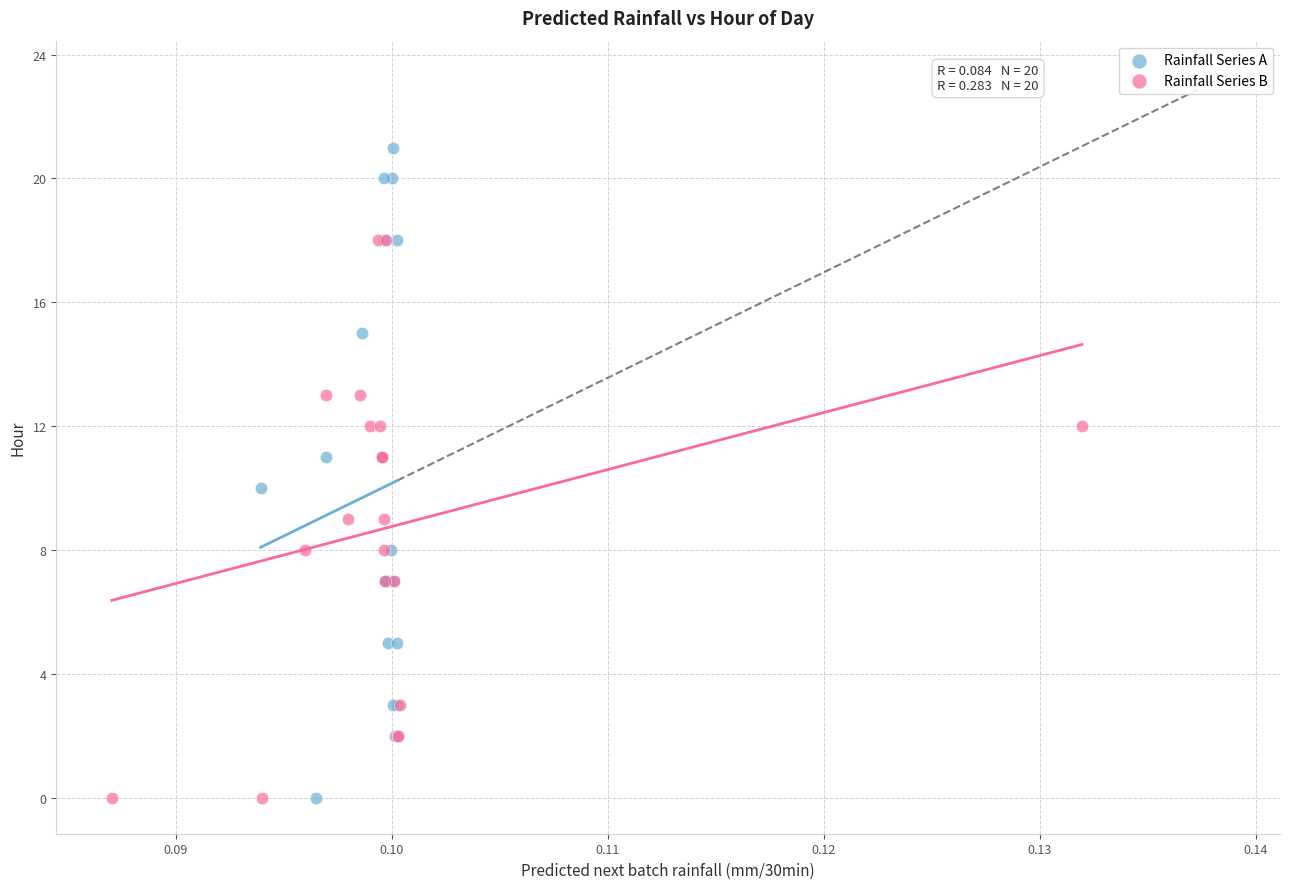

Which series has the widest spread of Y values?

Rainfall Series A